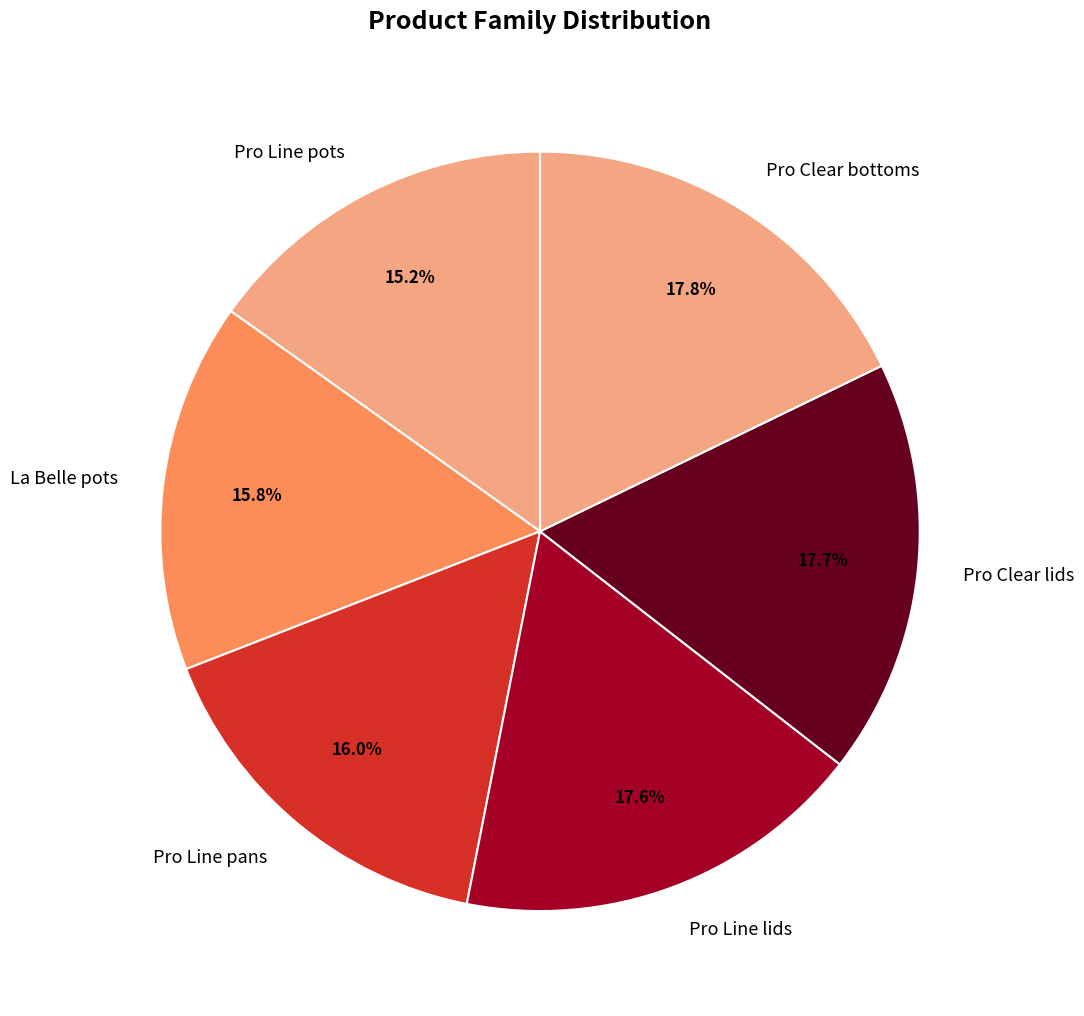

Is there a majority slice in this chart?

No